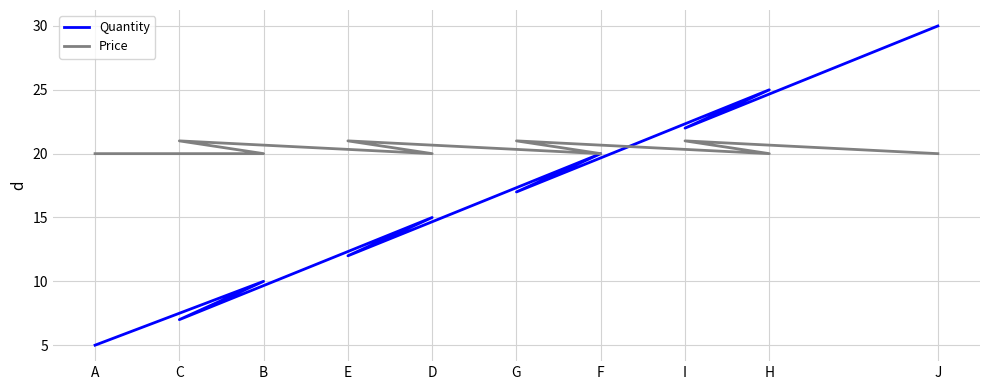

Which series has the largest range (max minus min)?

Quantity